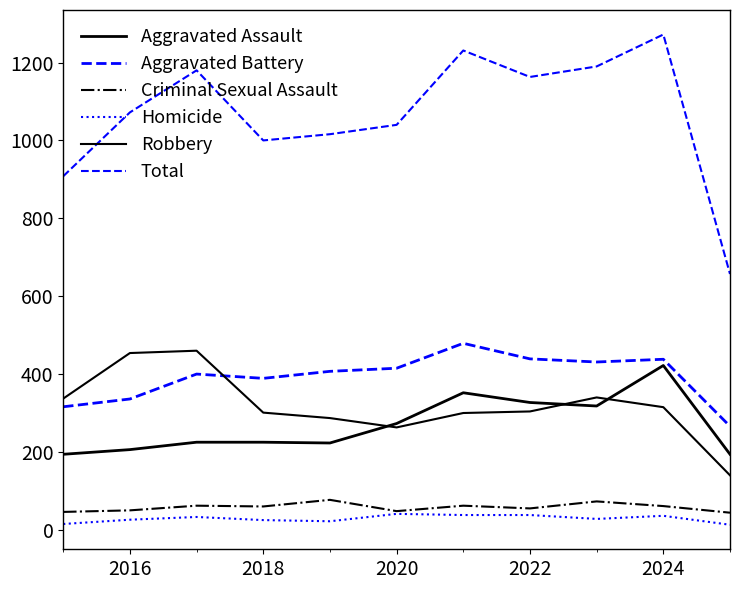

Does the chart have visible grid lines?

No